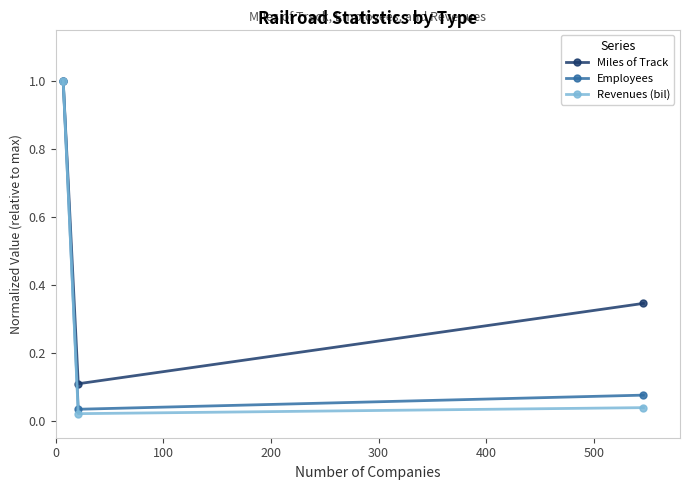

Which series has the largest range (max minus min)?

Revenues (bil)